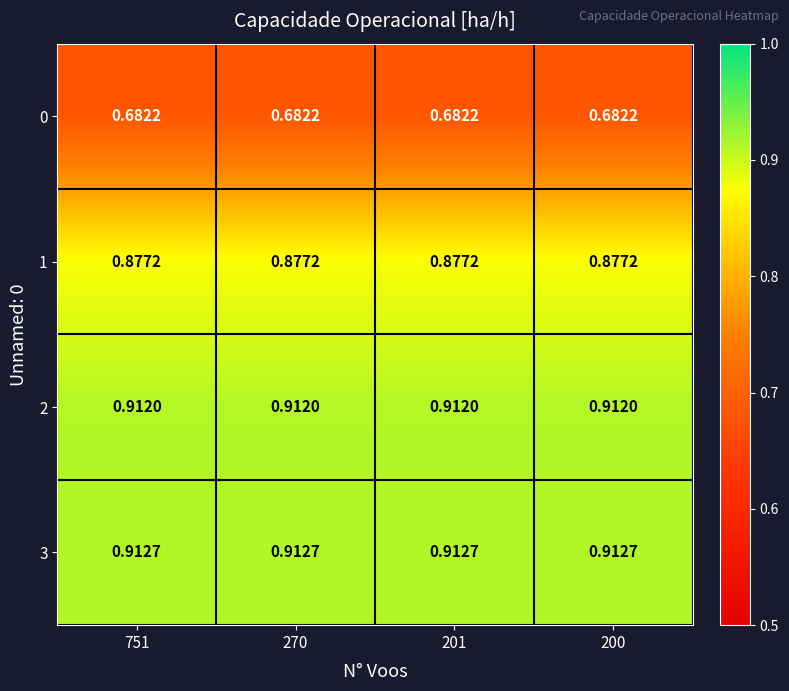

How many distinct data groups are displayed?

4